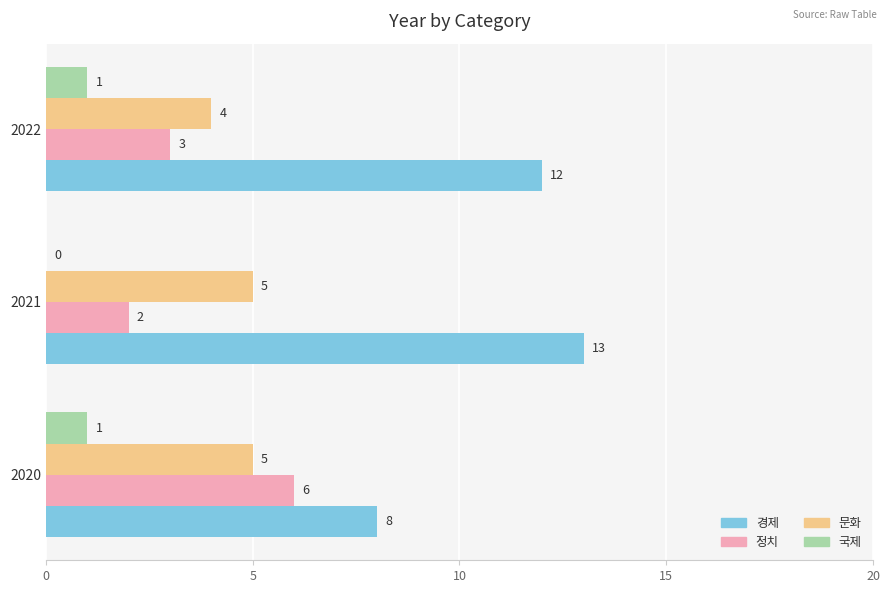

Which series has the largest total across all categories?

경제